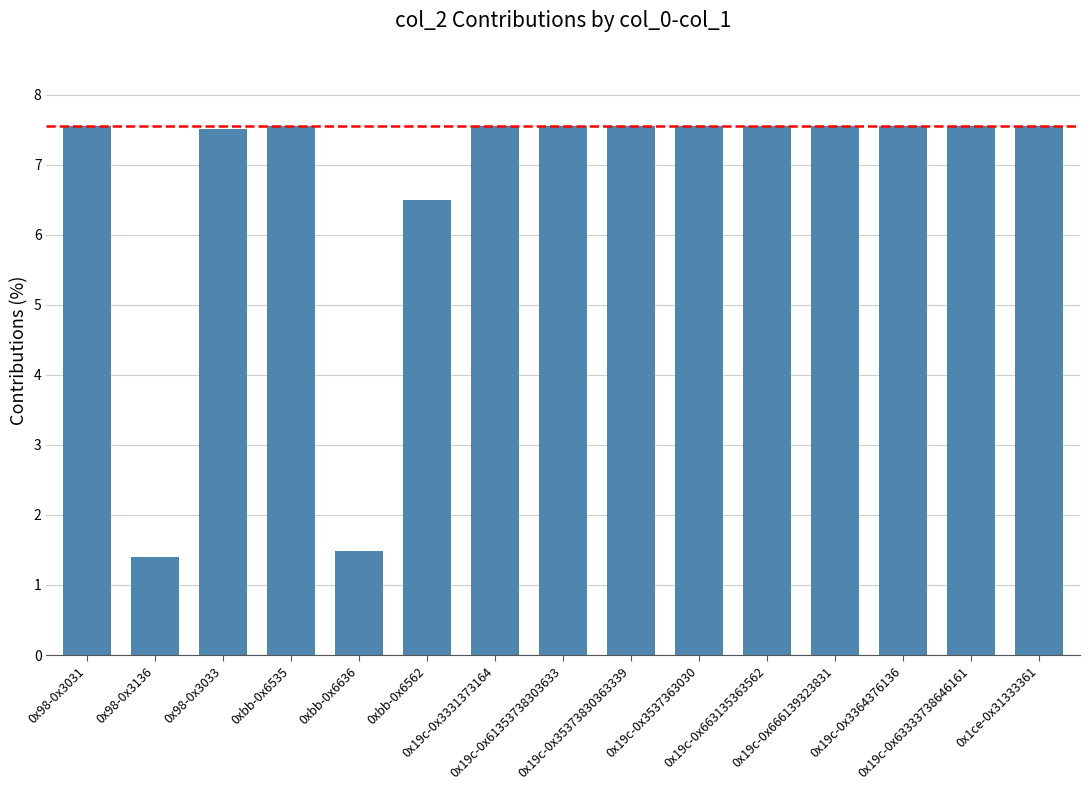

What is the difference between the second highest and second lowest values?

6.1